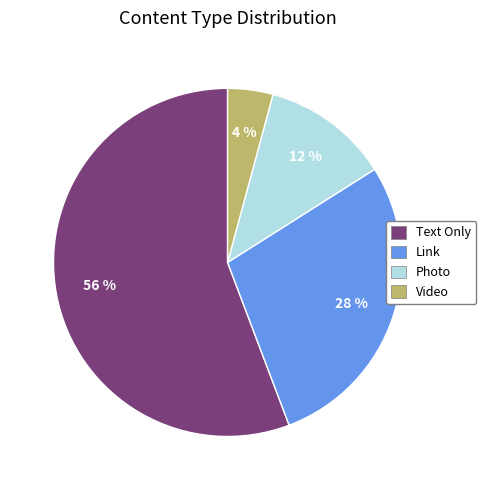

The Photo slice represents 1% of the pie. True or false?

False